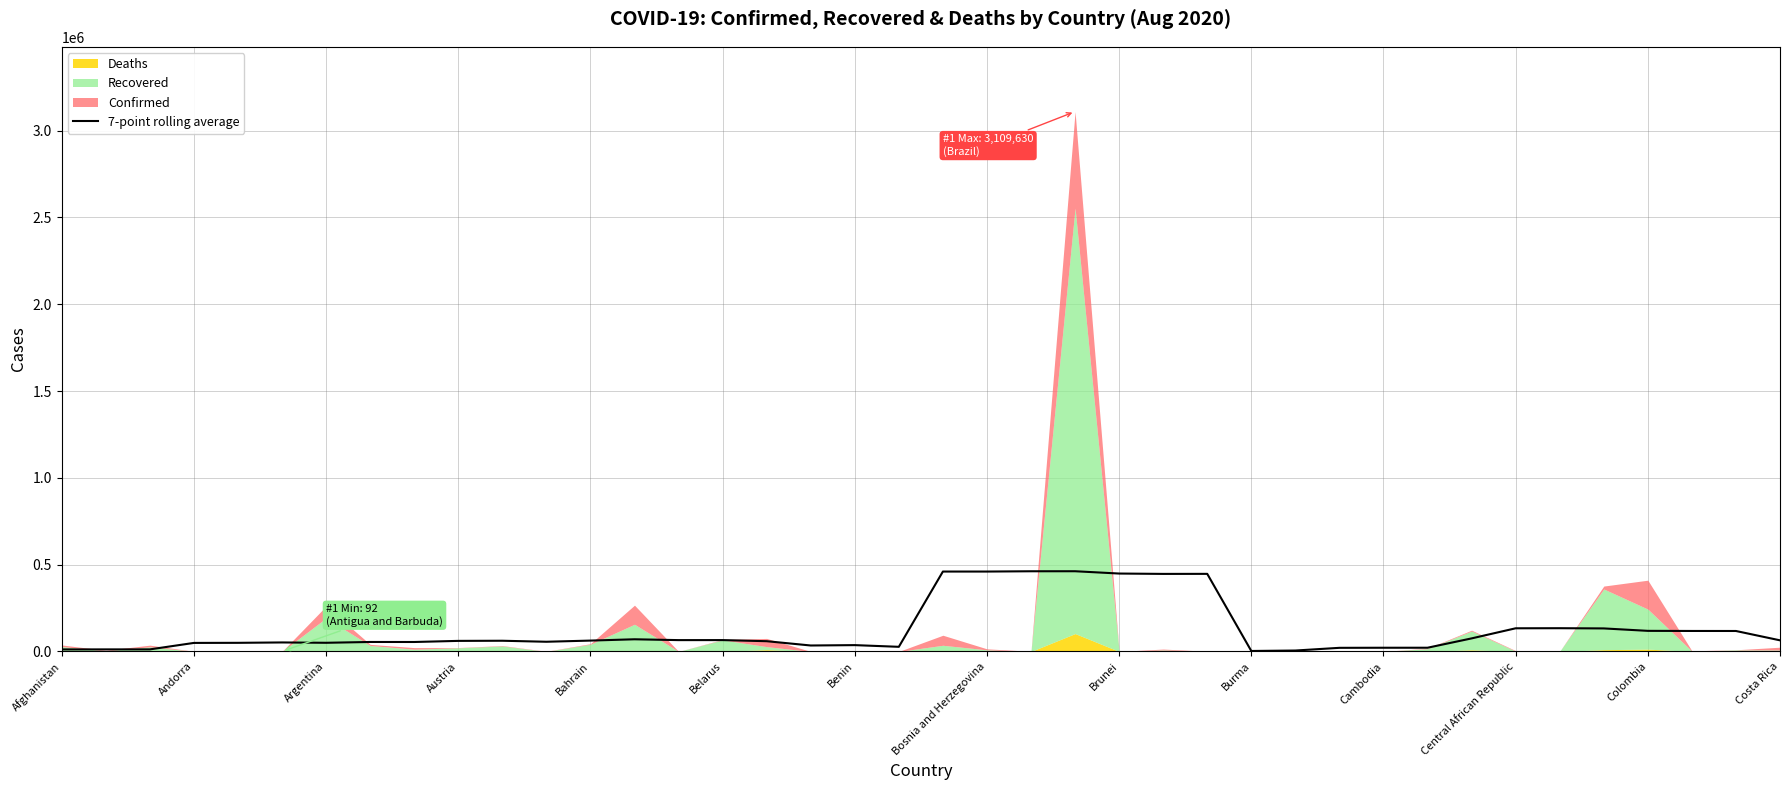

How many points are higher than both their immediate neighbors (excluding endpoints)?

10